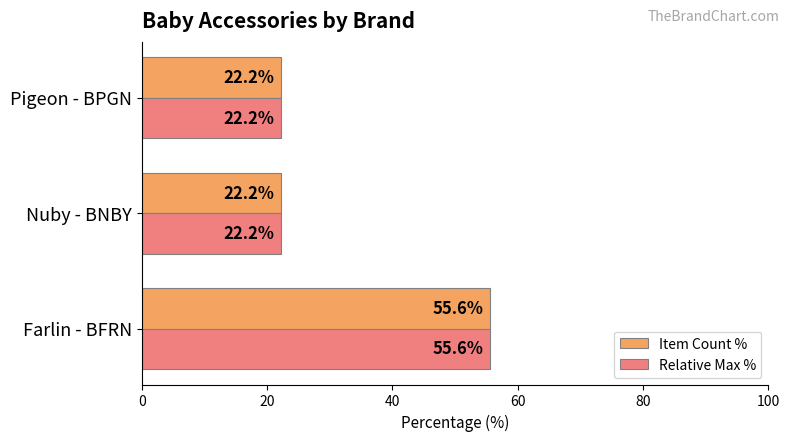

Is the value of Relative Max % at Farlin - BFRN greater than the value of Item Count % at Nuby - BNBY?

Yes